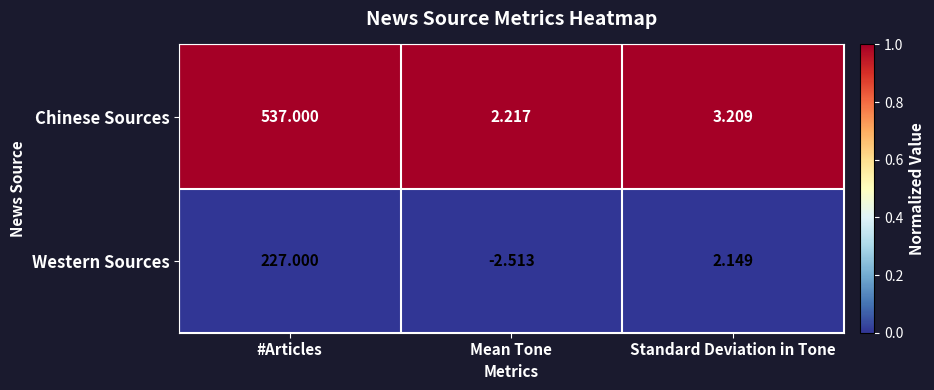

Which series has the largest total across all categories?

Chinese Sources